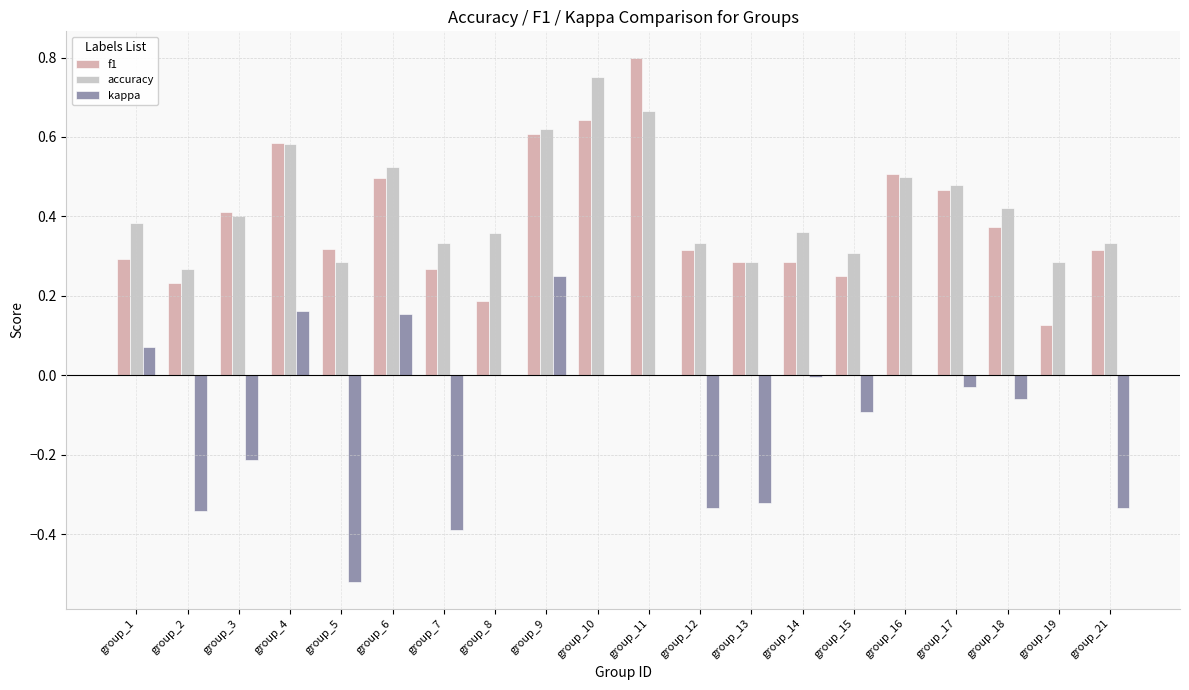

How many distinct data groups are displayed?

3